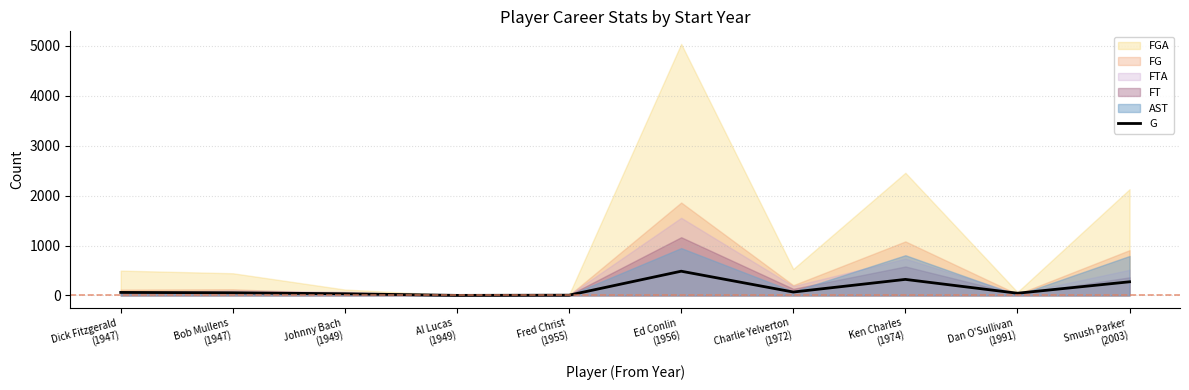

Is it true that the value at Dan O'Sullivan
(1991) is 69?

False